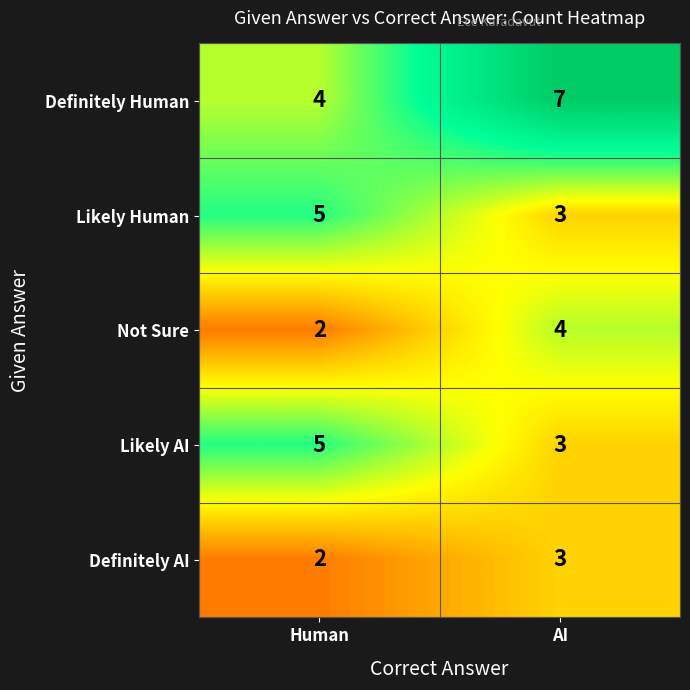

What is the sum of all Definitely Human values?

11